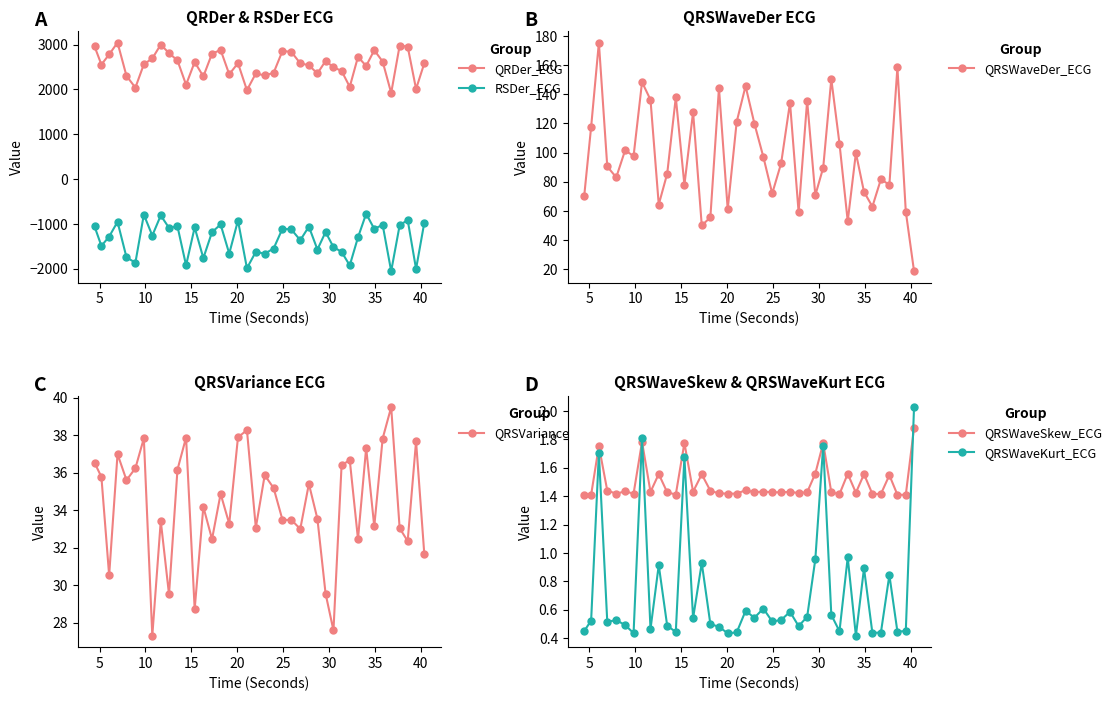

What are all the series names shown in the legend?

QRDer_ECG, RSDer_ECG, QRSWaveDer_ECG, QRSVariance_ECG, QRSWaveSkew_ECG, QRSWaveKurt_ECG